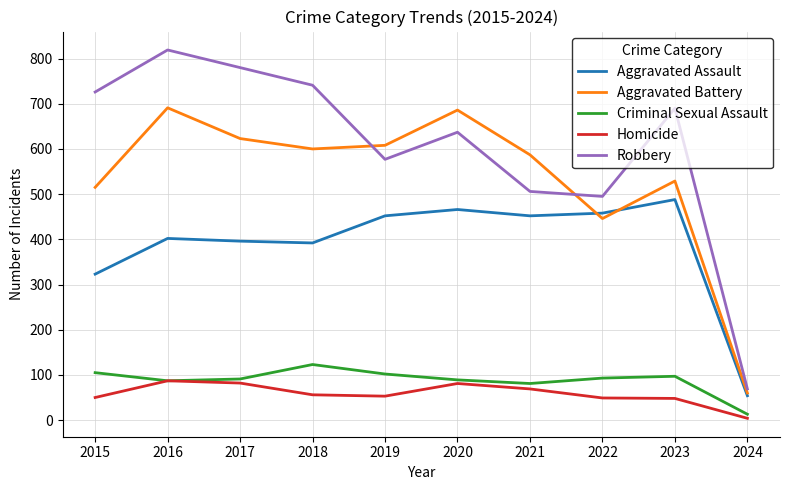

Is it true that Criminal Sexual Assault equals 89 at 2020?

True